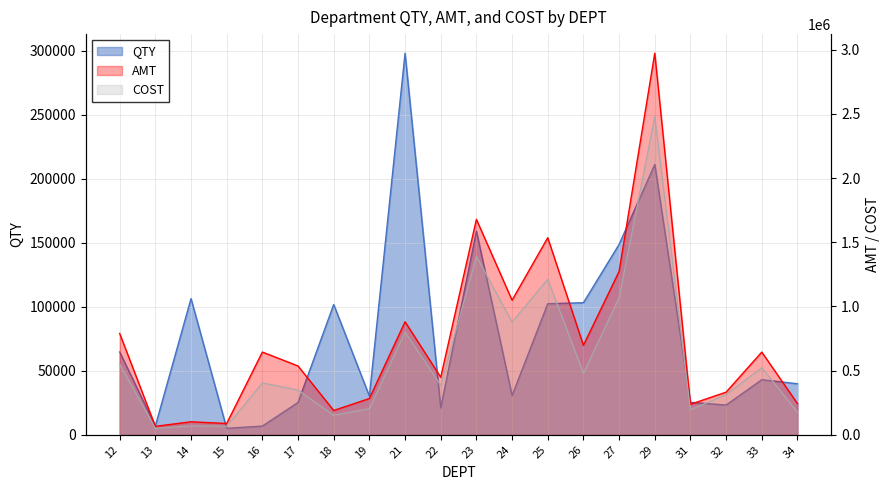

Reading left to right, transcribe all the data shown in this chart.

QTY: 64720.0	6914.0	106450.0	5080.0	6804.0	25293.0	101829.0	30247.0	298221.0	21011.0	159155.6	30734.0	102434.0	103222.0	148800.7	211218.0	25399.4	23265.7	43056.6	39900.2
AMT: 789344.8	65832.8	101372.3	88141.5	644571.2	536042.1	189392.2	282615.6	880620.2	448174.5	1678283.4	1048345.6	1535074.0	697191.8	1272478.0	2972360.8	237687.0	332234.1	644361.0	243164.5
COST: 550168.1	50097.4	69000.4	66741.5	404529.4	348094.5	152082.0	203517.0	799827.3	385259.2	1390388.6	878186.2	1212221.2	479176.3	1067865.7	2477454.9	195665.4	312736.9	523359.1	175695.7